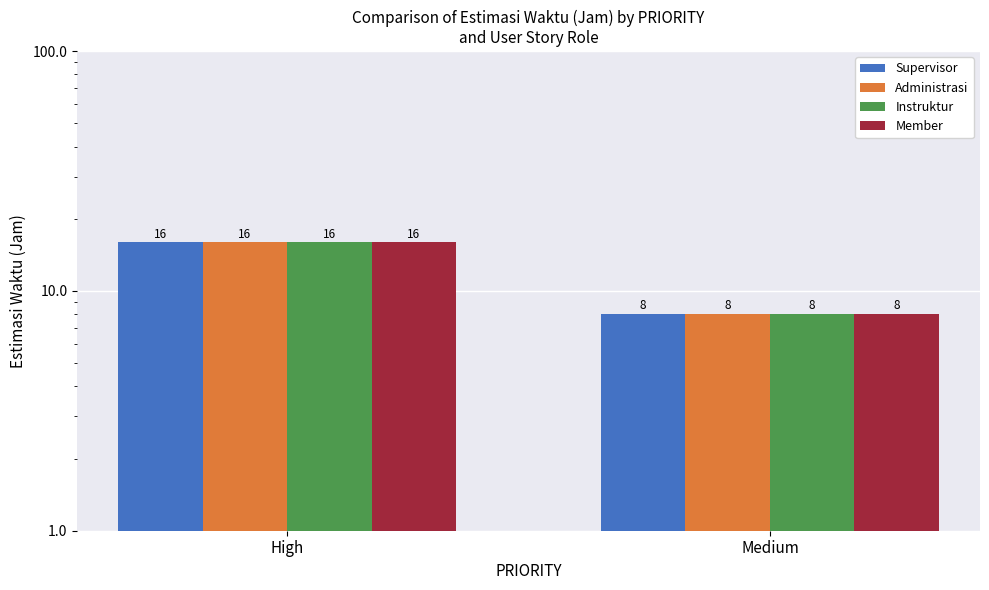

How many groups of bars are there?

2